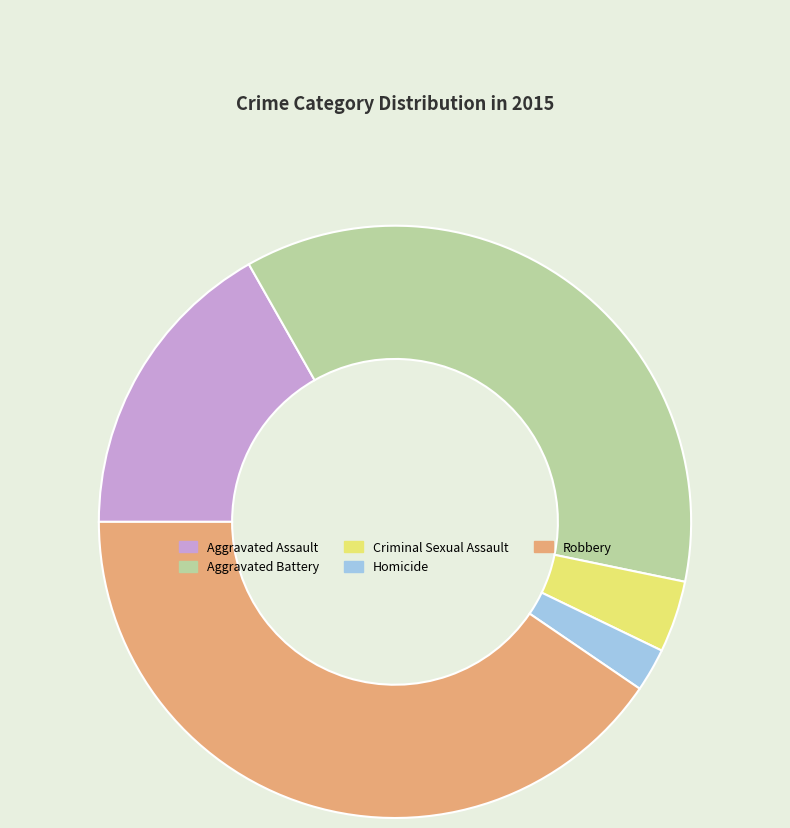

What is the smallest slice in the pie chart?

Homicide